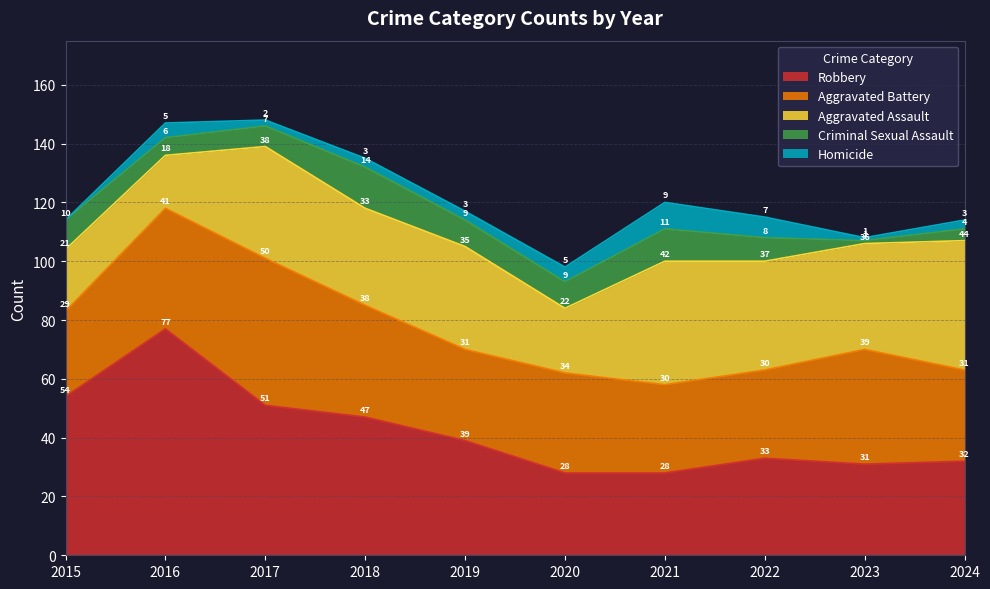

True or false: Homicide and Aggravated Battery cross at least once.

False